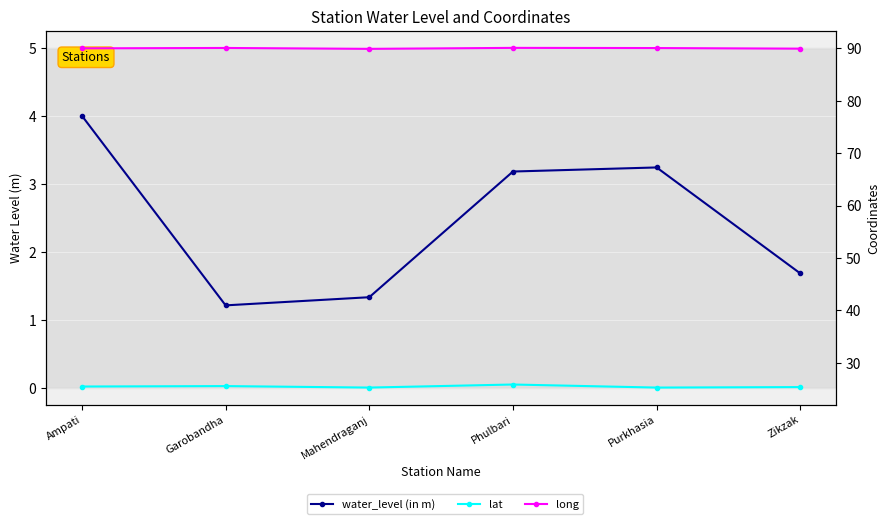

List the series in order of their overall mean, highest first.

long, lat, water_level (in m)